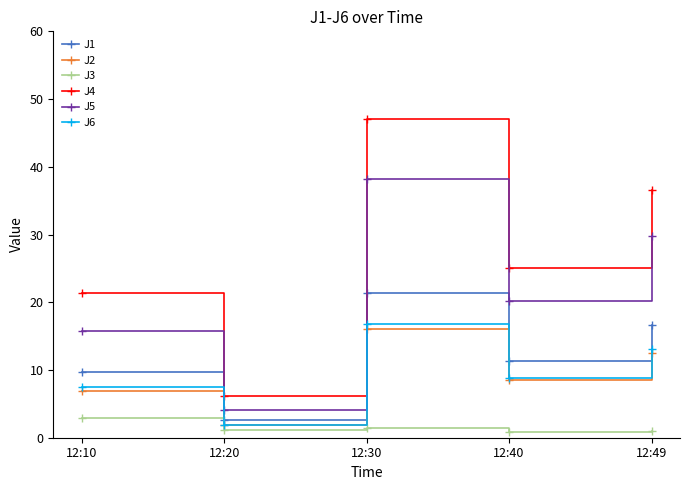

Which series changed the most between 12:10 and 12:30?

J4